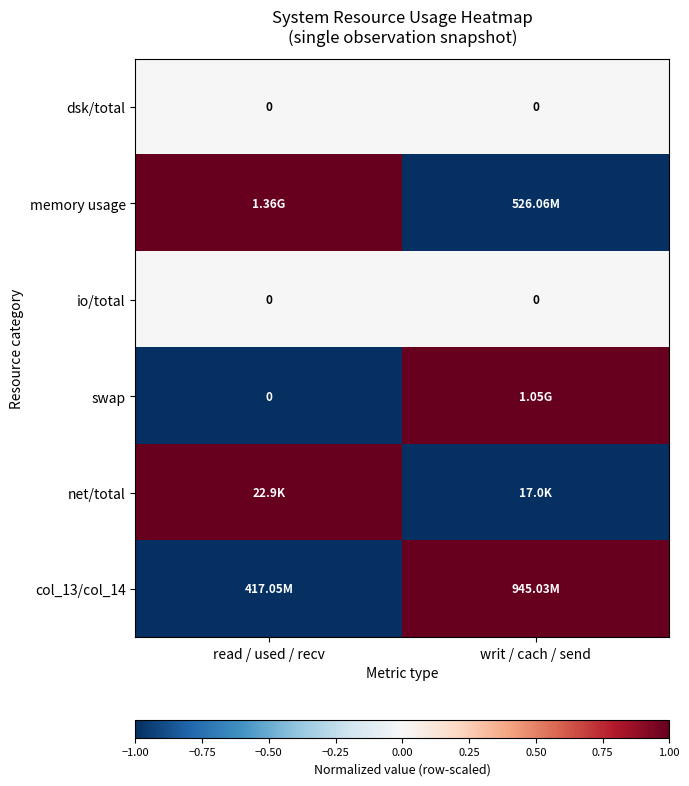

What is the greatest value displayed?

1